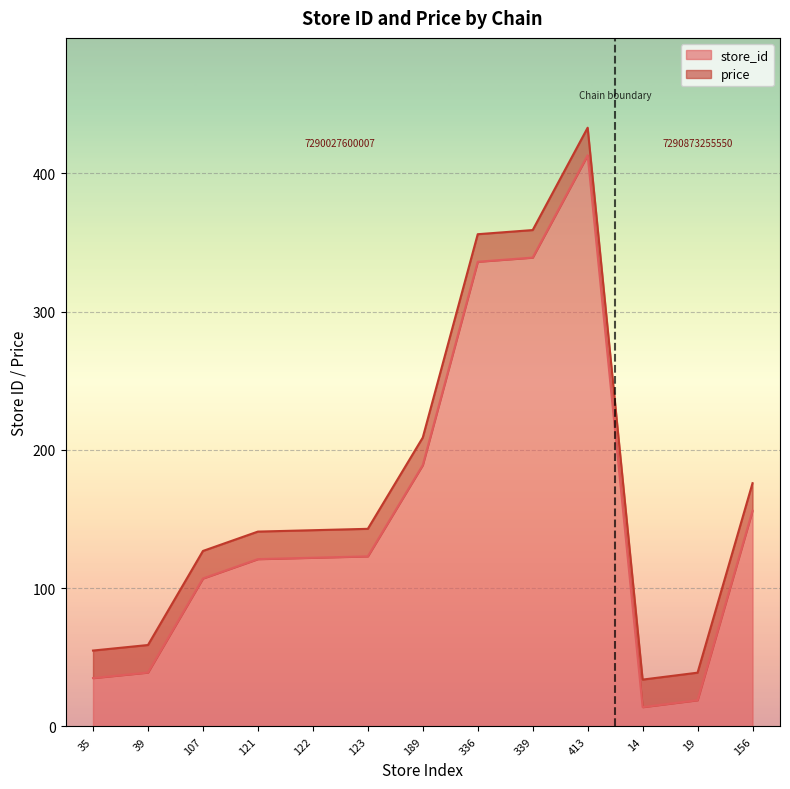

Which category has the highest value in the store_id series?

413